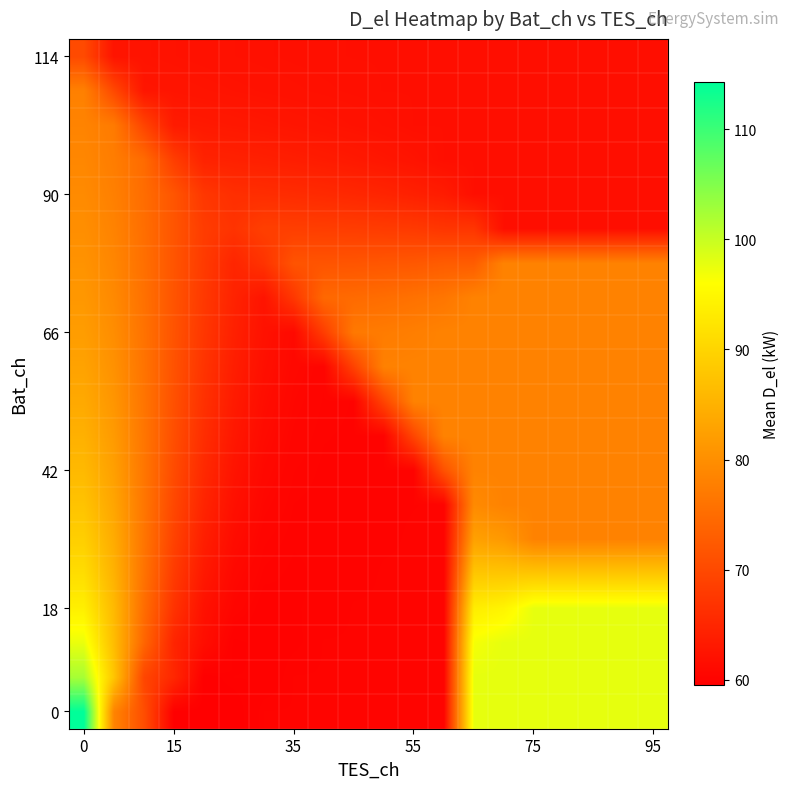

At which category does the chart reach its minimum across all series?

95